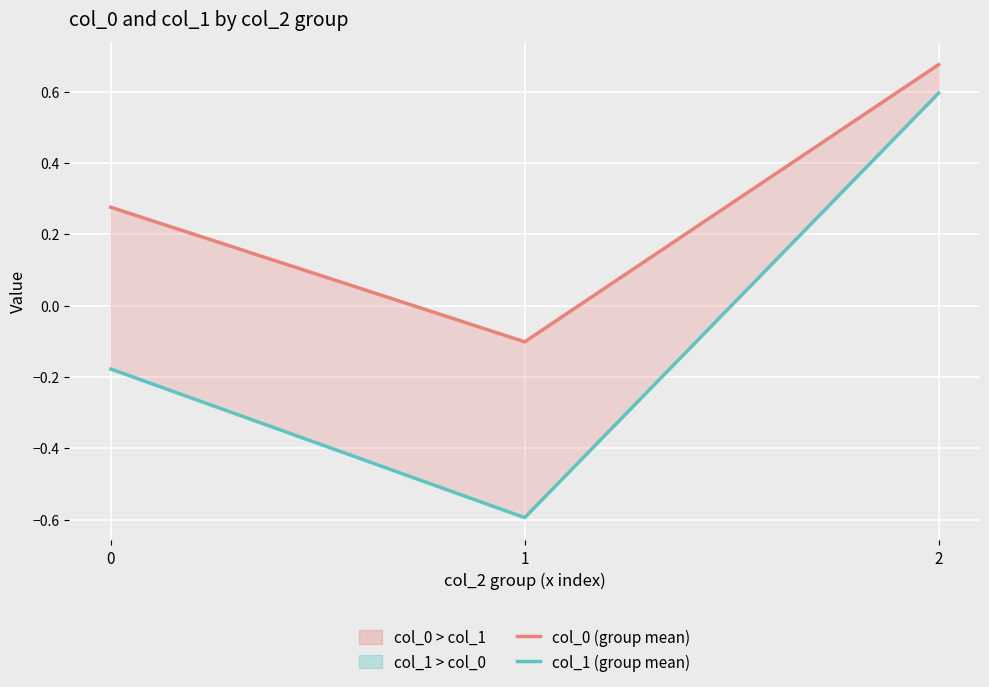

What is the spread (max minus min) of values at 1?

0.5